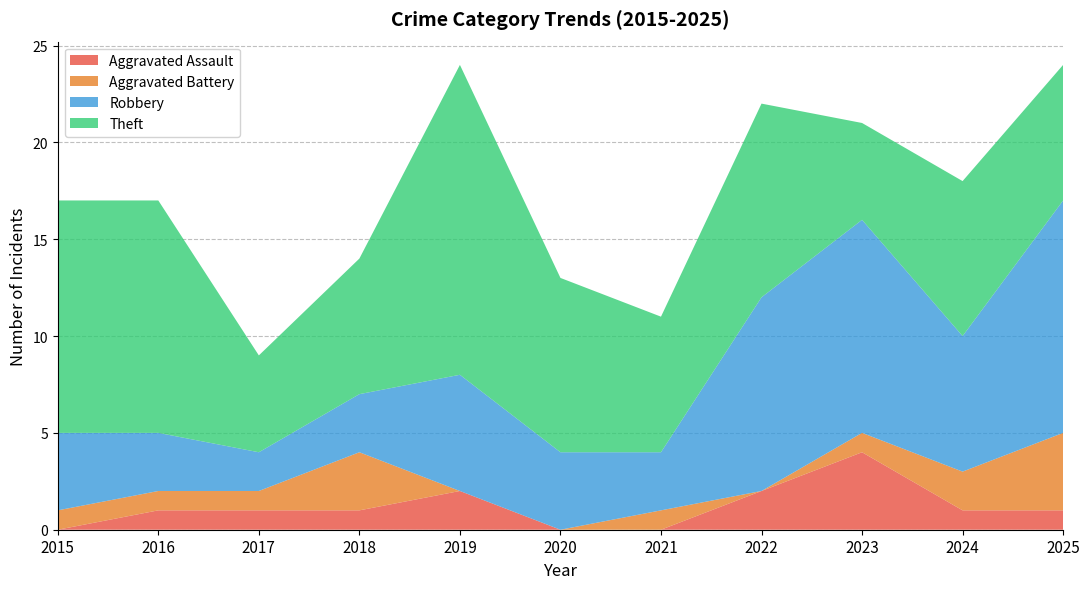

Reading left to right, transcribe all the data shown in this chart.

Aggravated Assault: 2015=0	2016=1	2017=1	2018=1	2019=2	2020=0	2021=0	2022=2	2023=4	2024=1	2025=1
Aggravated Battery: 2015=1	2016=1	2017=1	2018=3	2019=0	2020=0	2021=1	2022=0	2023=1	2024=2	2025=4
Robbery: 2015=4	2016=3	2017=2	2018=3	2019=6	2020=4	2021=3	2022=10	2023=11	2024=7	2025=12
Theft: 2015=12	2016=12	2017=5	2018=7	2019=16	2020=9	2021=7	2022=10	2023=5	2024=8	2025=7